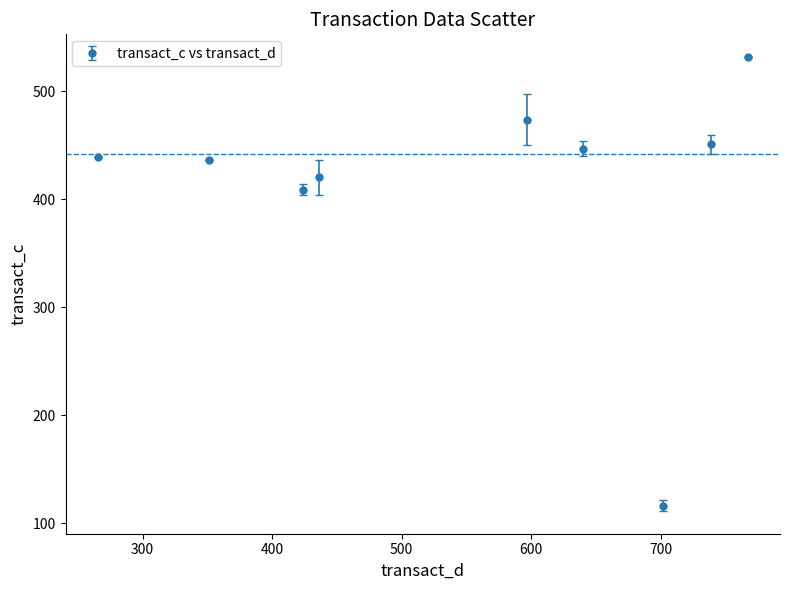

What is the value of the 9th point from the left?

531.7